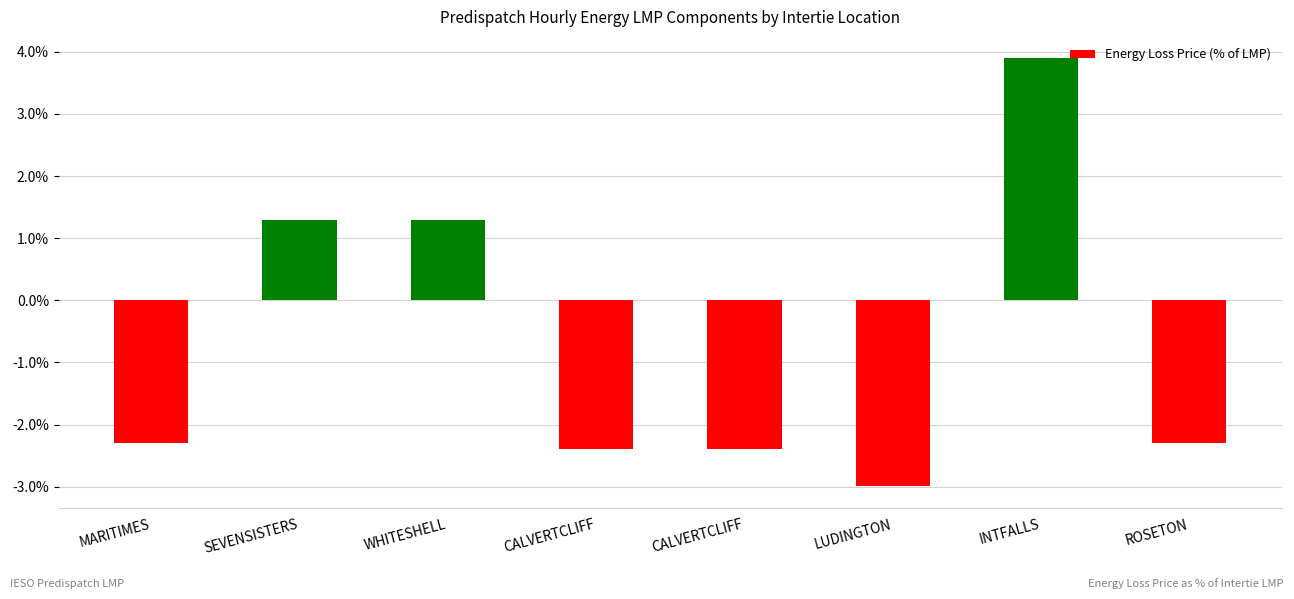

List the labels in order of value, largest first.

INTFALLS, SEVENSISTERS, WHITESHELL, MARITIMES, ROSETON, CALVERTCLIFF, CALVERTCLIFF, LUDINGTON